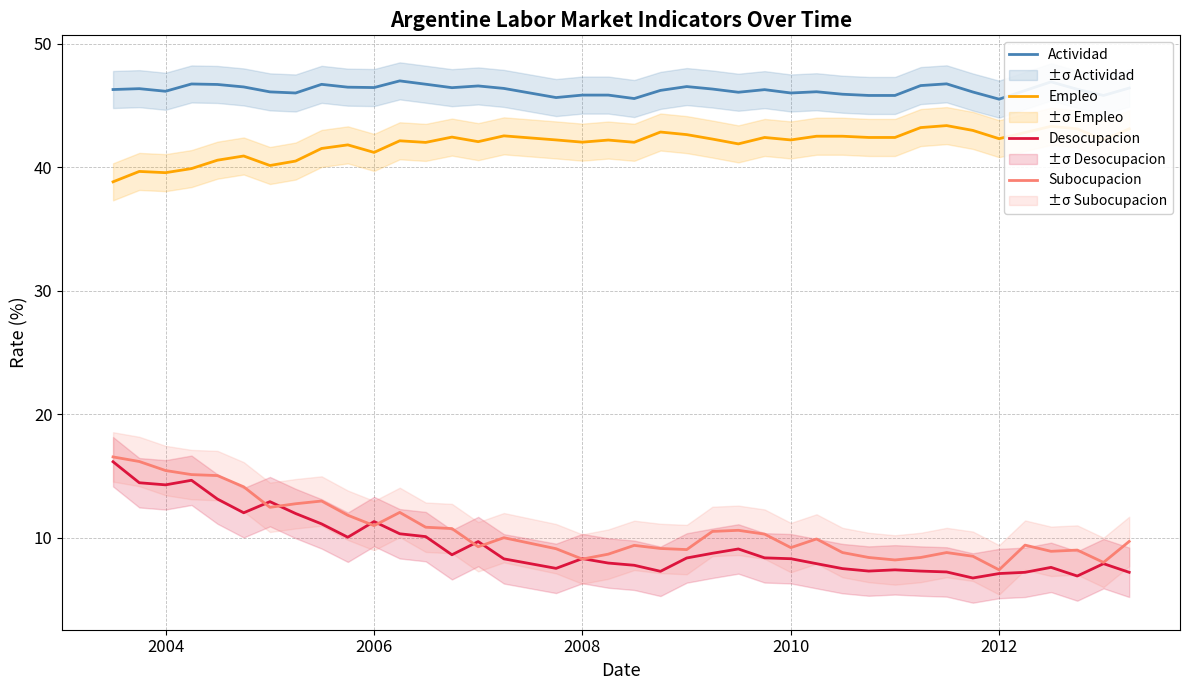

Is it true that Subocupacion equals 4.5 at 2012?

False